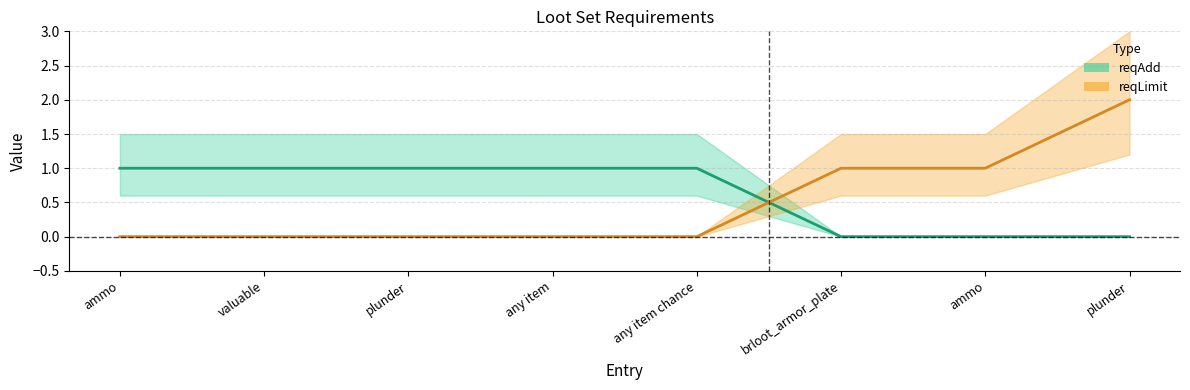

What is the spread (max minus min) of values at ammo?

1